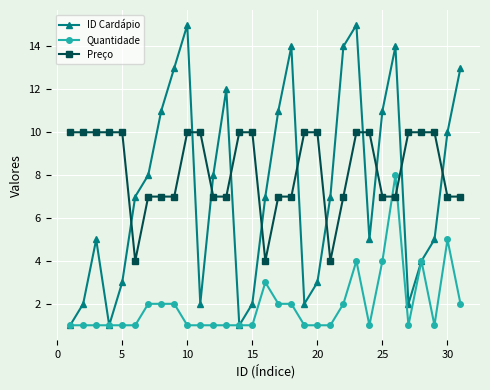

How many interior local peaks does the ID Cardápio series have?

6